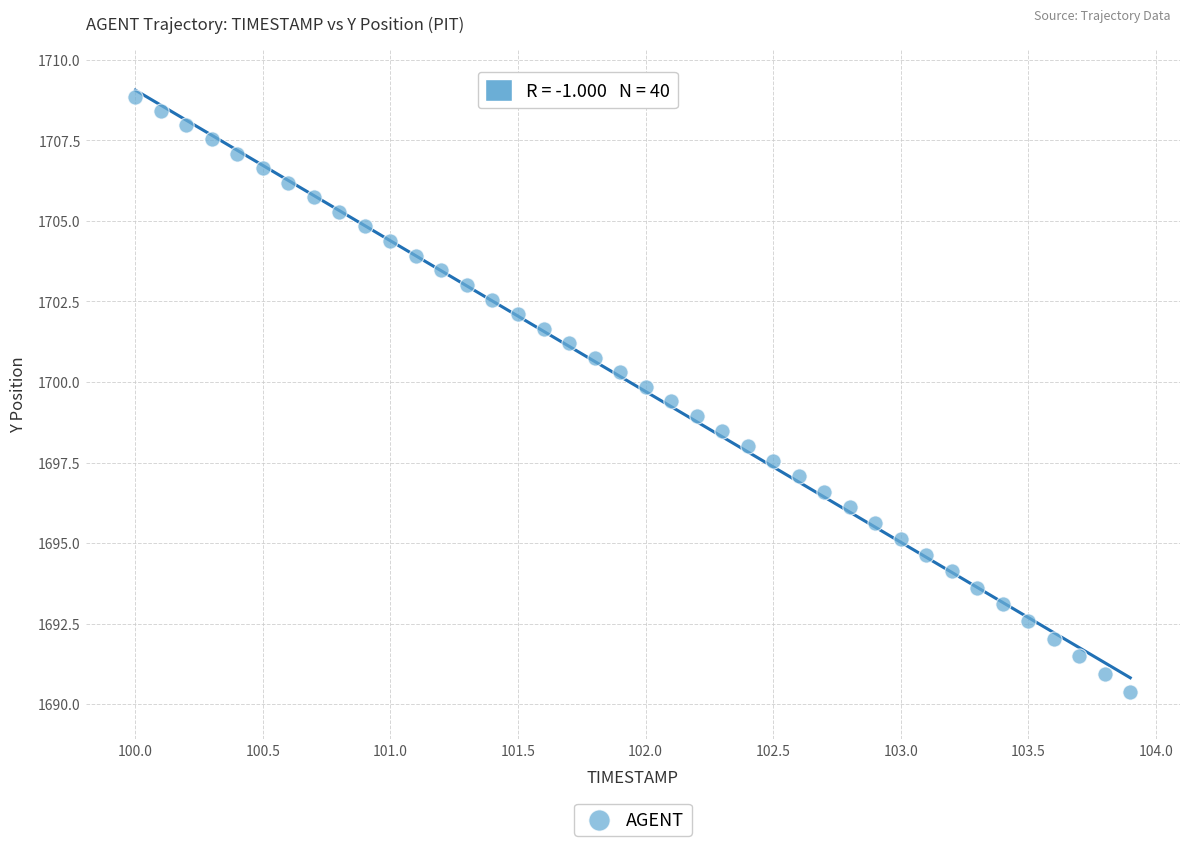

What is the range of Y values (max minus min)?

18.5